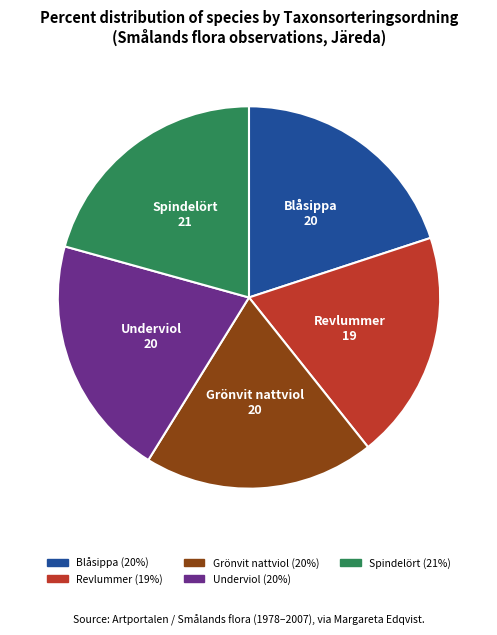

True or false: Blåsippa accounts for 20% of the total.

True